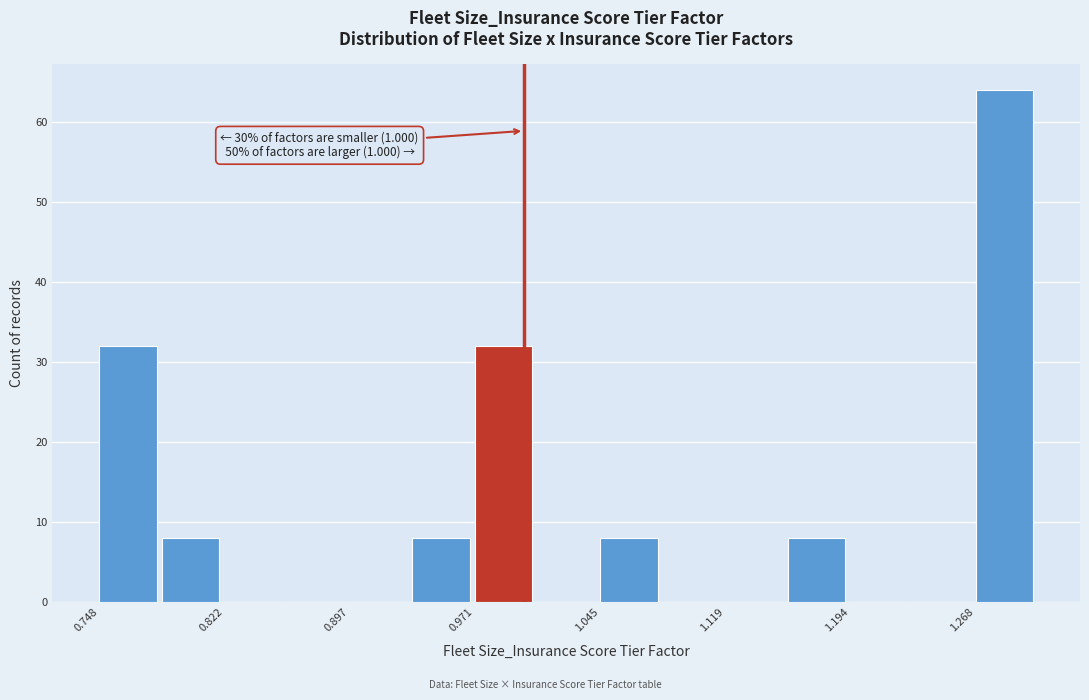

Read against the x-axis, roughly where is the centre of the tallest bar?

1.28